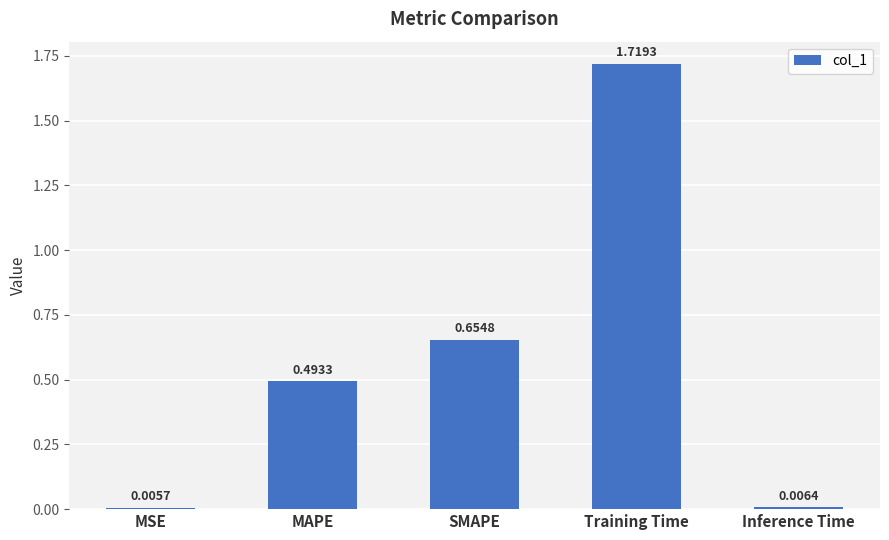

Rank the categories by value from lowest to highest.

MSE, Inference Time, MAPE, SMAPE, Training Time